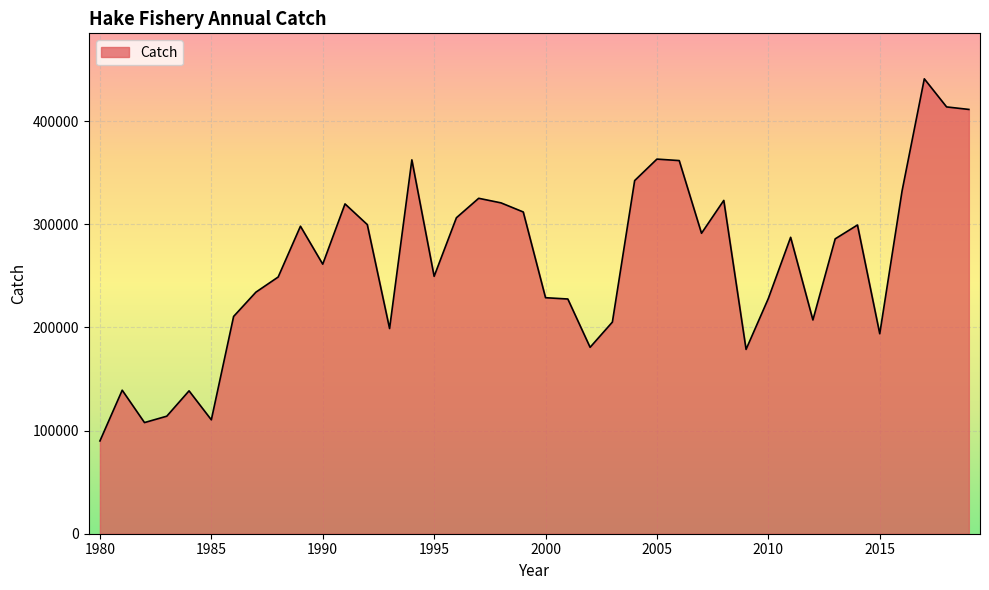

How many lines are shown in the chart?

1